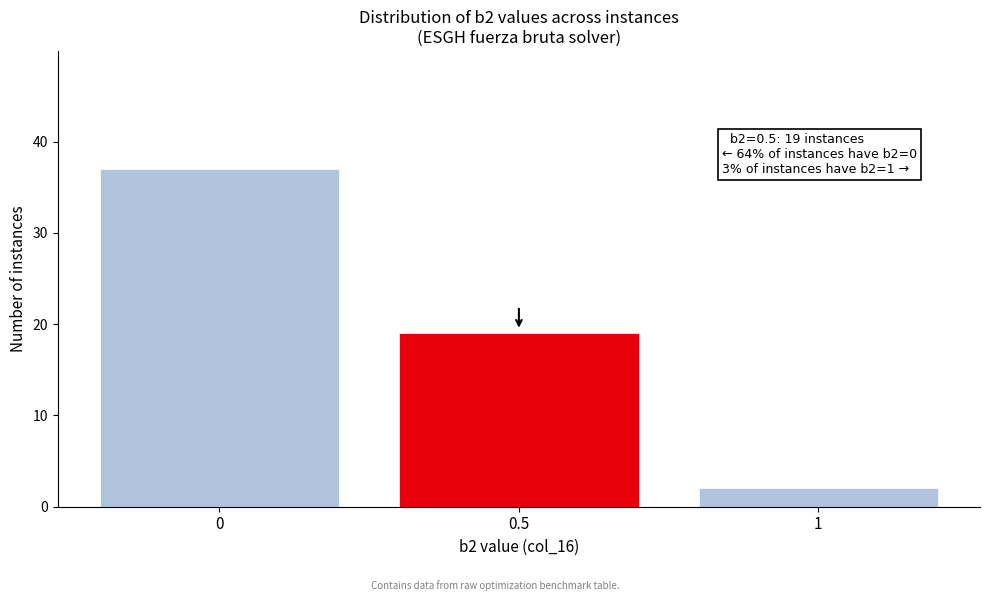

Reading right to left, extract all data points from this chart.

1=2	0.5=19	0=37